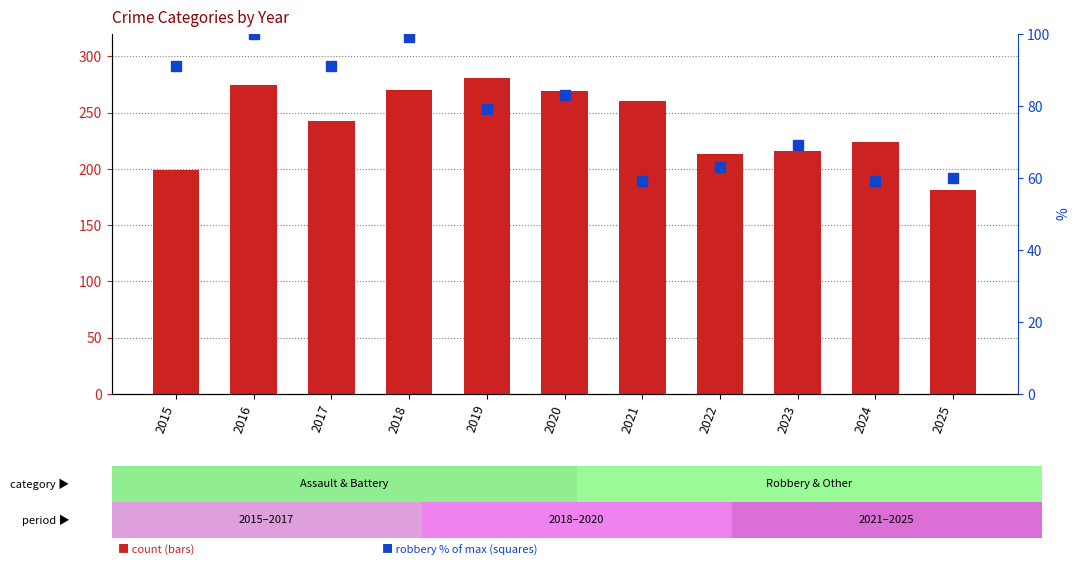

The value of Robbery (% of max) at 2015 is 143. True or false?

False